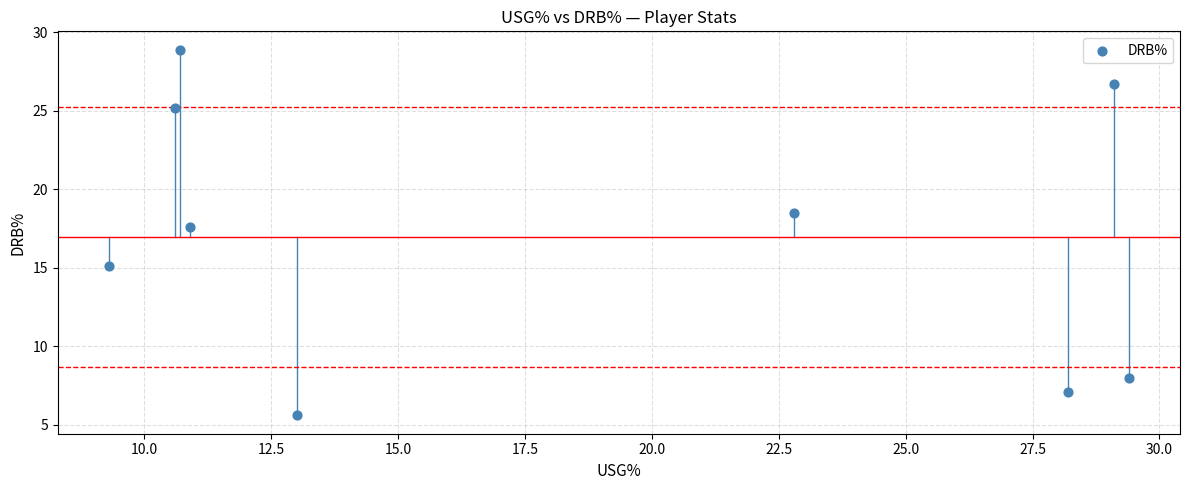

What is the average Y value?

17.0